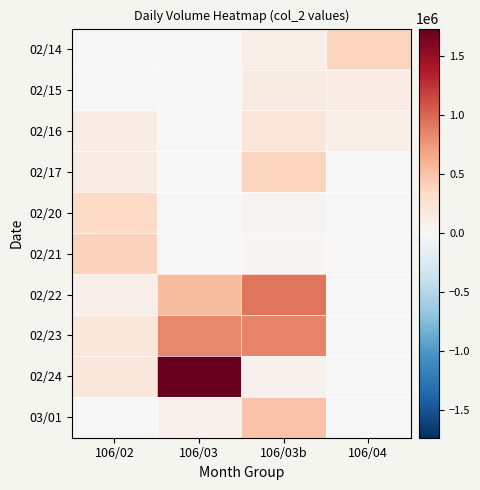

Between 106/03 and 106/04, which is larger?

106/04